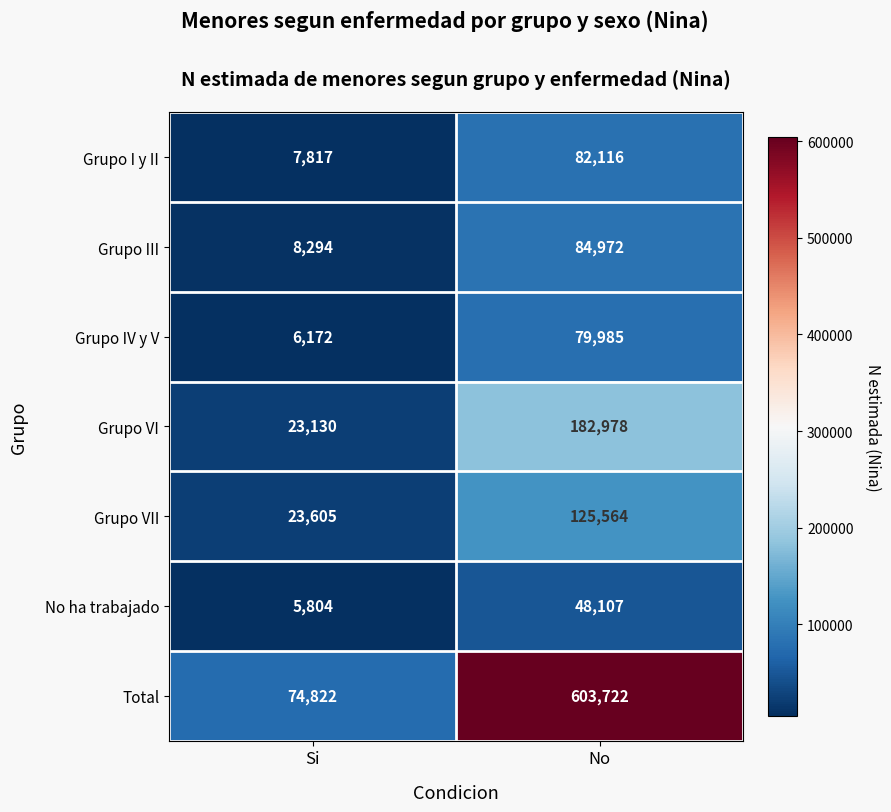

Rank the series at No from lowest to highest value.

No ha trabajado, Grupo IV y V, Grupo I y II, Grupo III, Grupo VII, Grupo VI, Total